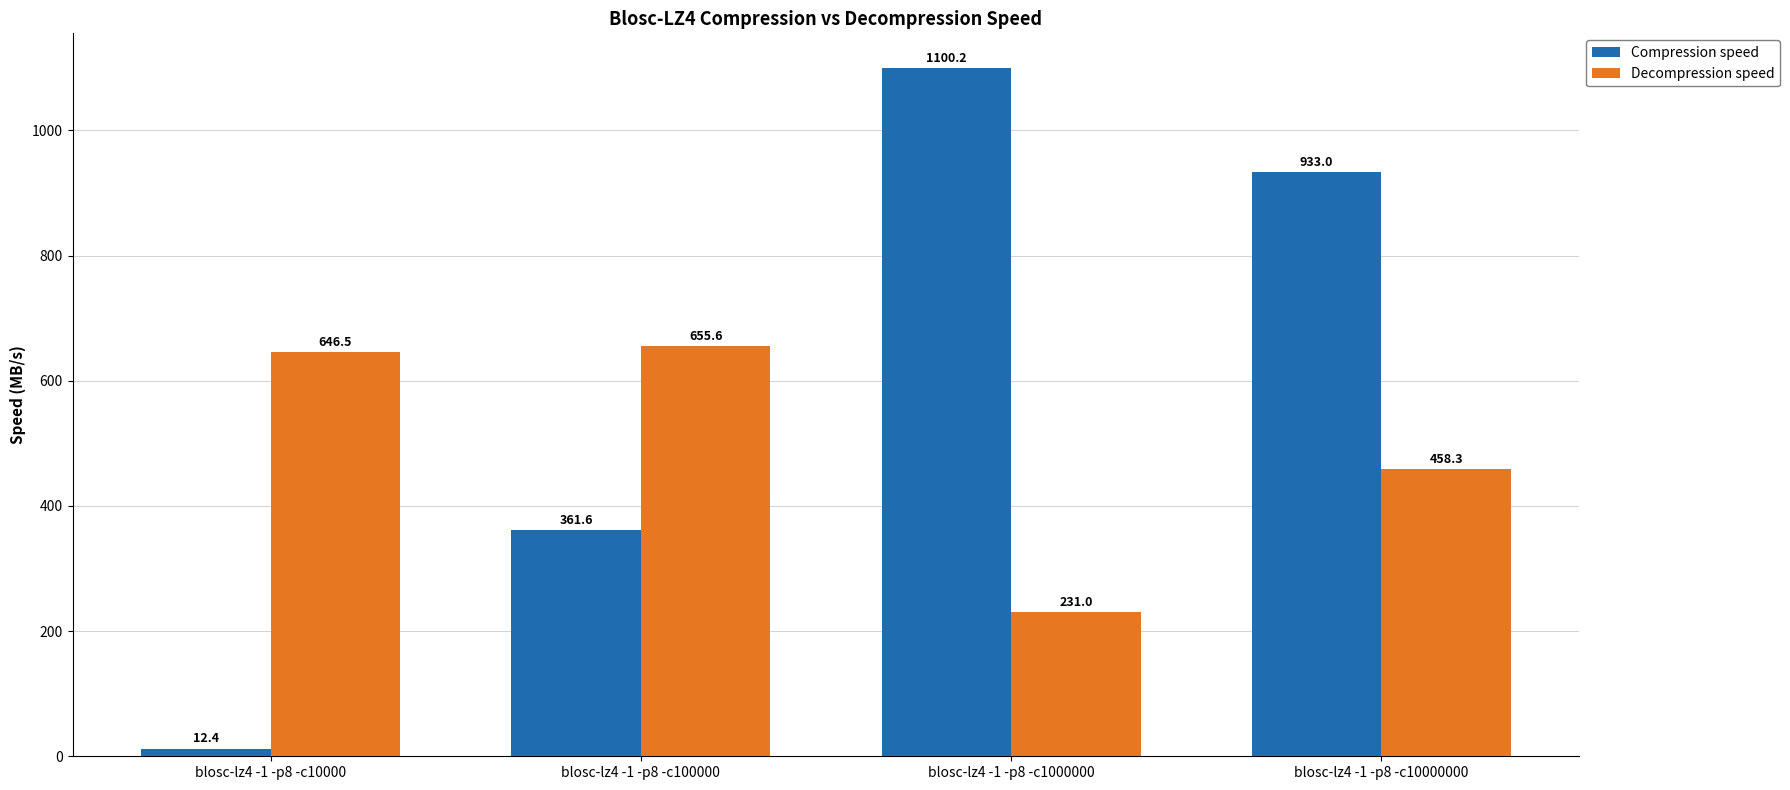

Does the chart contain any negative values?

No